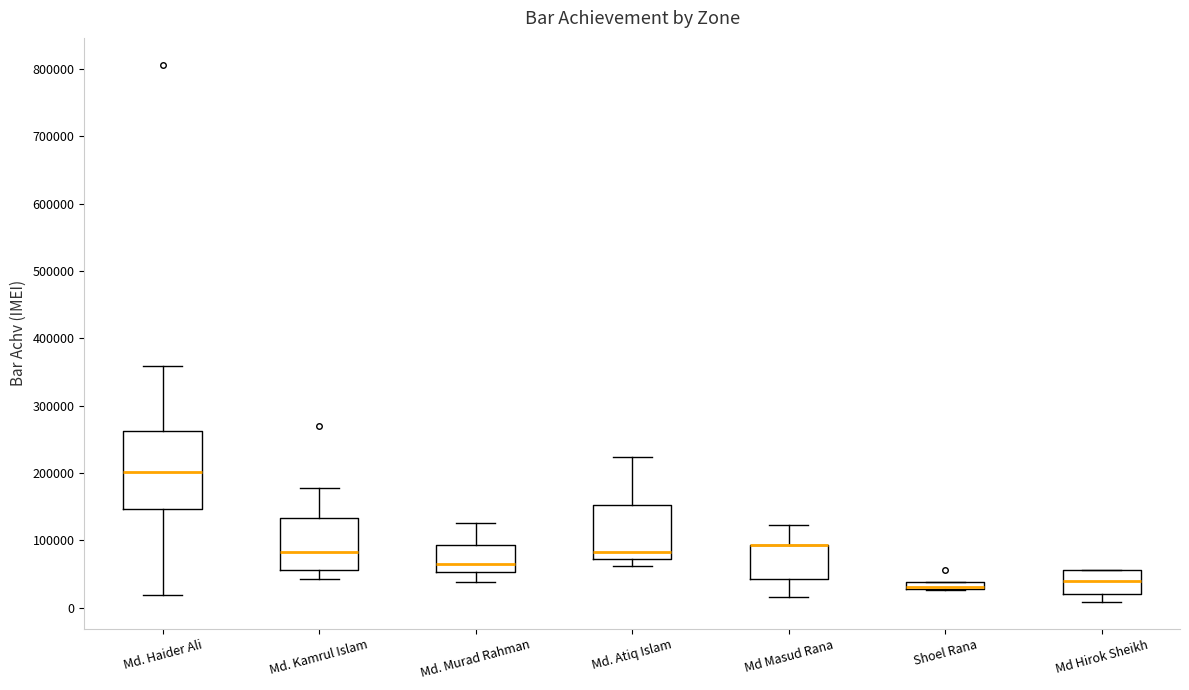

Which box is the tallest, from its lower edge to its upper edge?

Md. Haider Ali